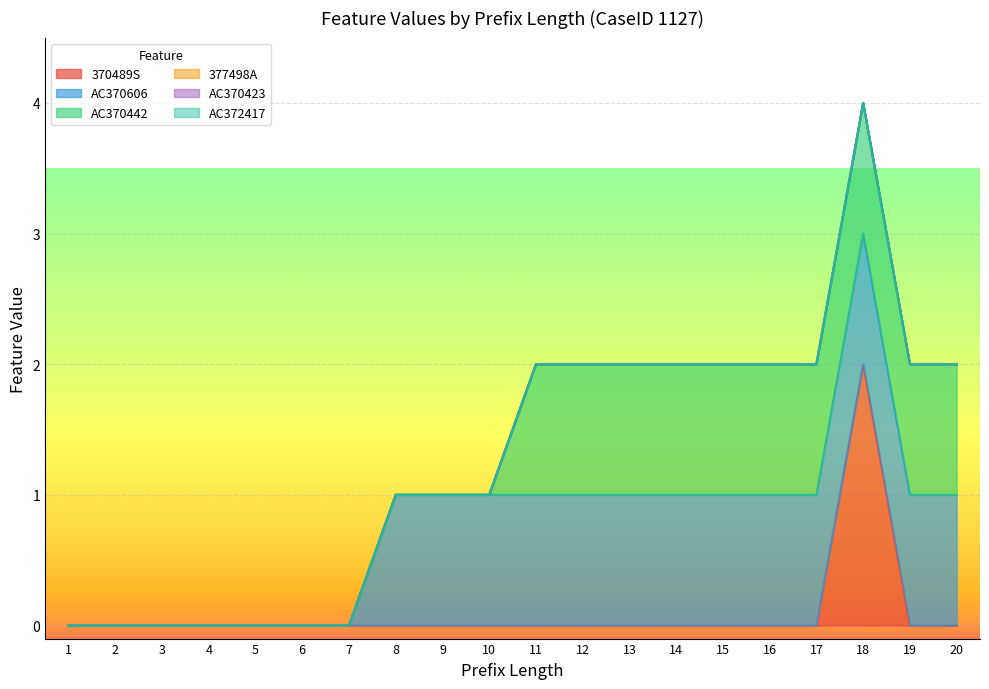

Is the value of AC370442 at 4 greater than the value of AC372417 at 4?

No